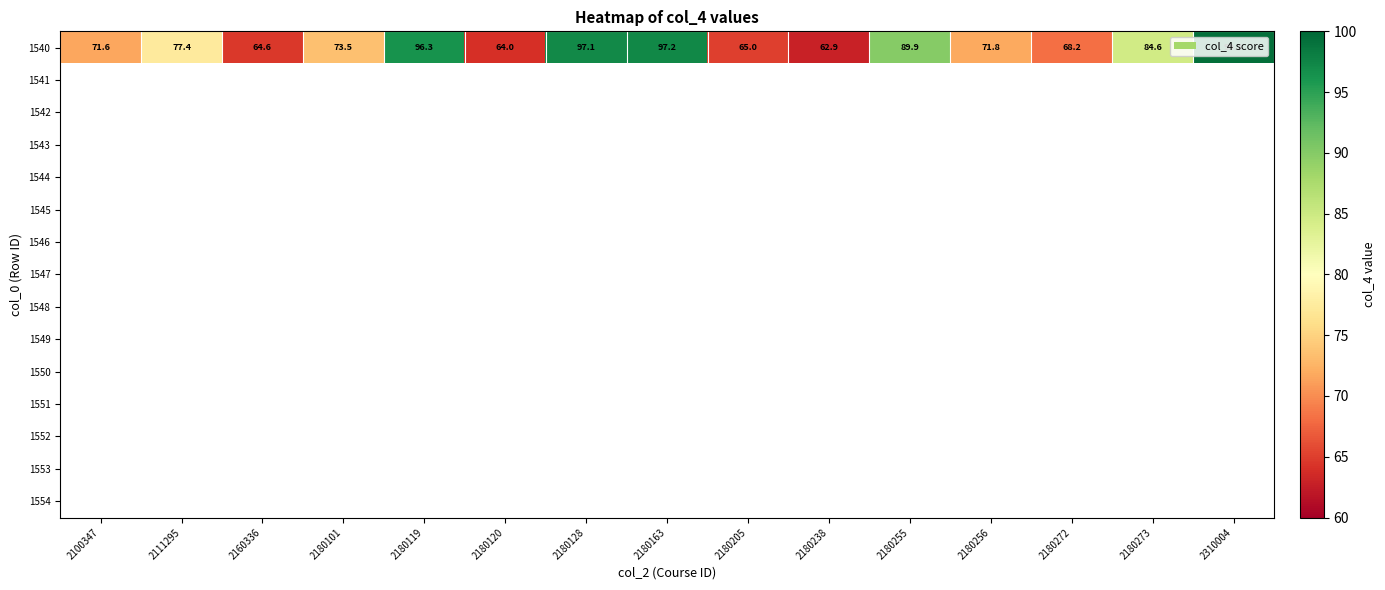

Is it true that 1540 equals 107.8 at 2180256?

False